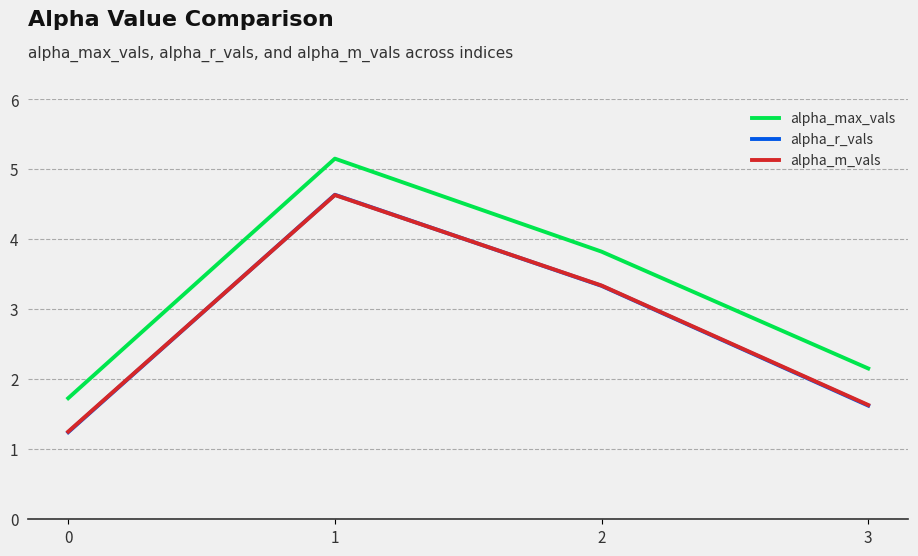

What are all the series names shown in the legend?

alpha_max_vals, alpha_r_vals, alpha_m_vals